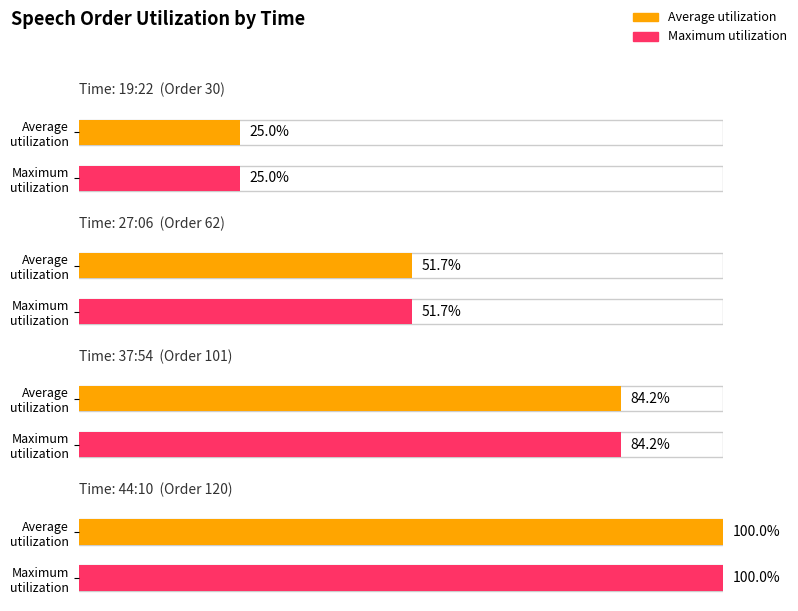

Are the bars horizontal?

Yes